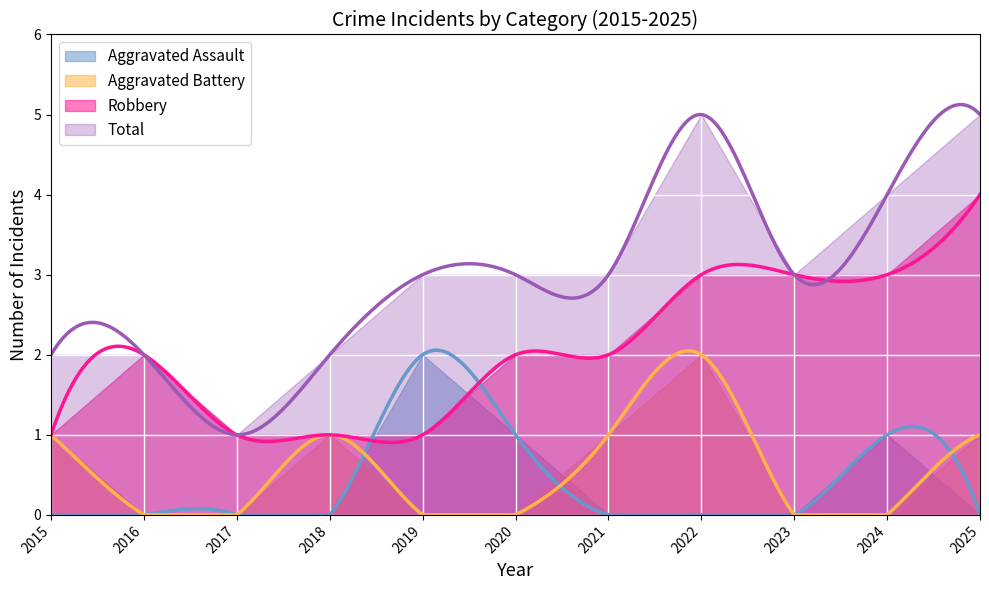

What is the difference between the Aggravated Assault values at 2020 and 2018?

1